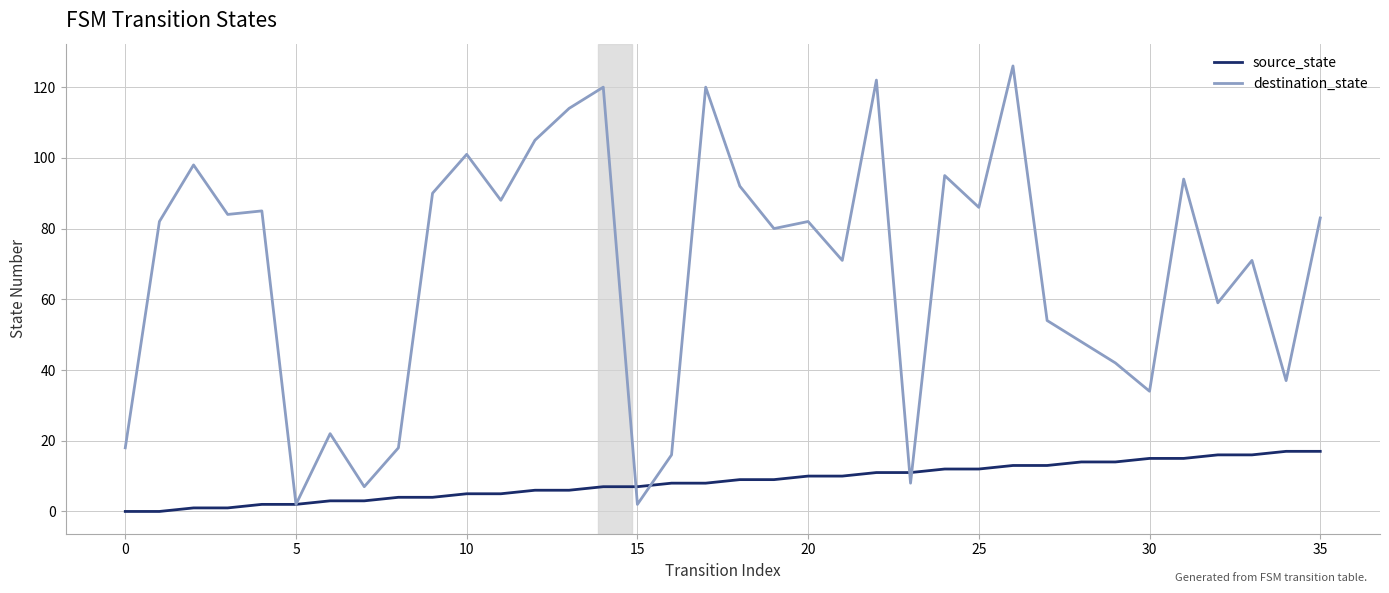

List the series in order of their peak value, lowest first.

source_state, destination_state